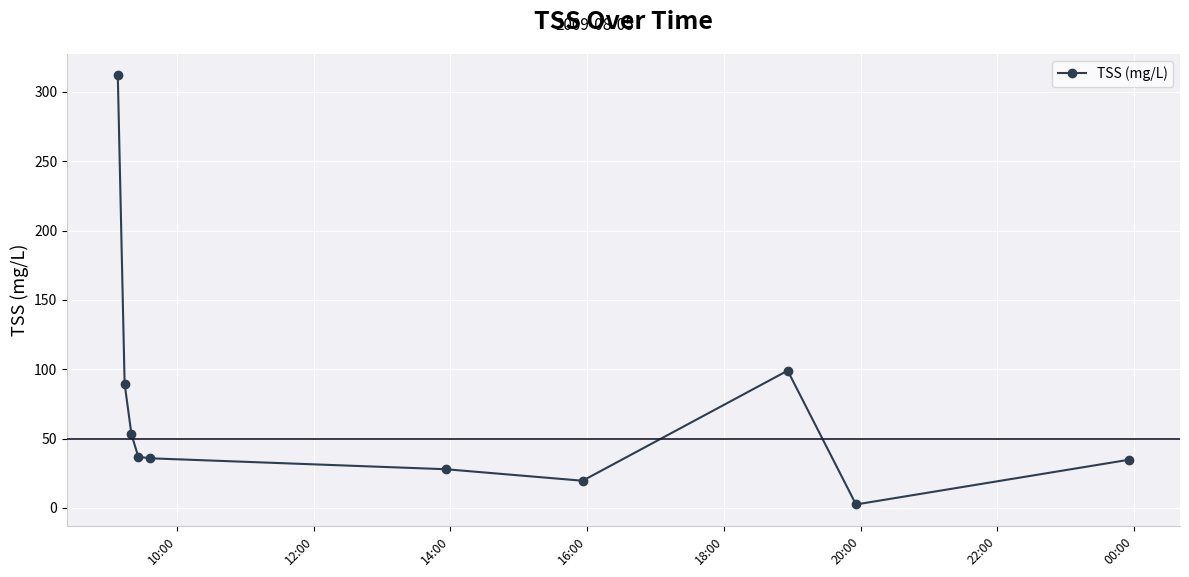

Does the chart display data point markers on the line(s)?

Yes